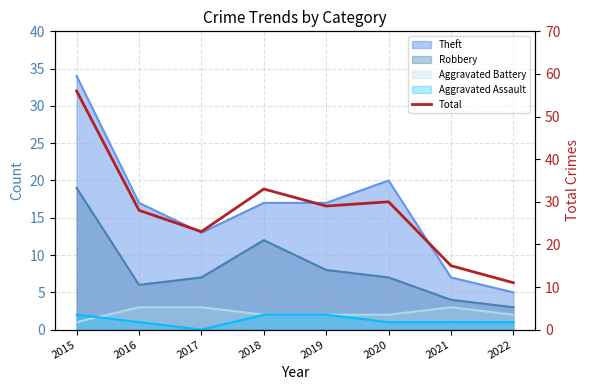

Which has a higher value, 2019 or 2020?

2020